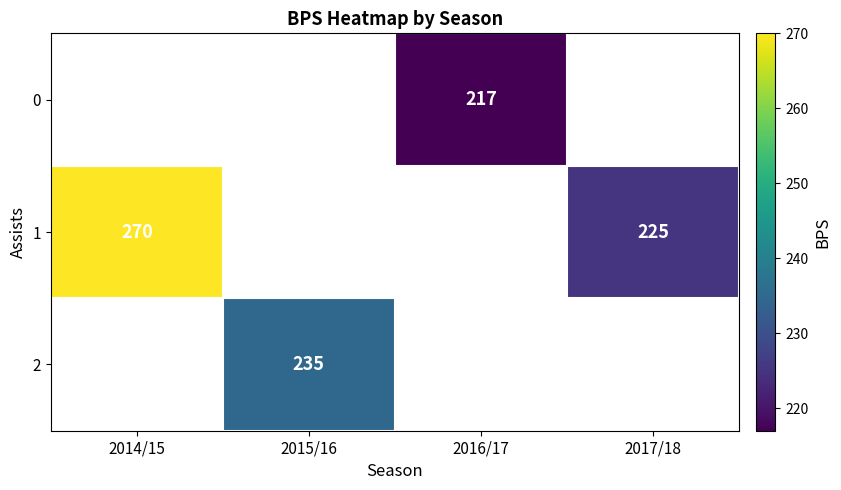

What is the highest value of the row_1 series?

270.0